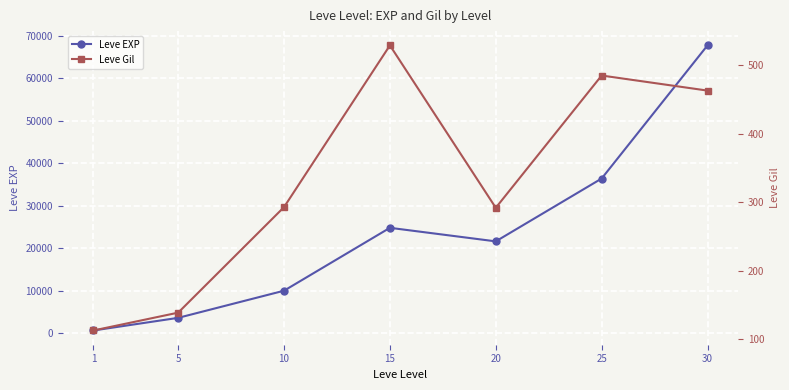

What are all the series names shown in the legend?

Leve EXP, Leve Gil